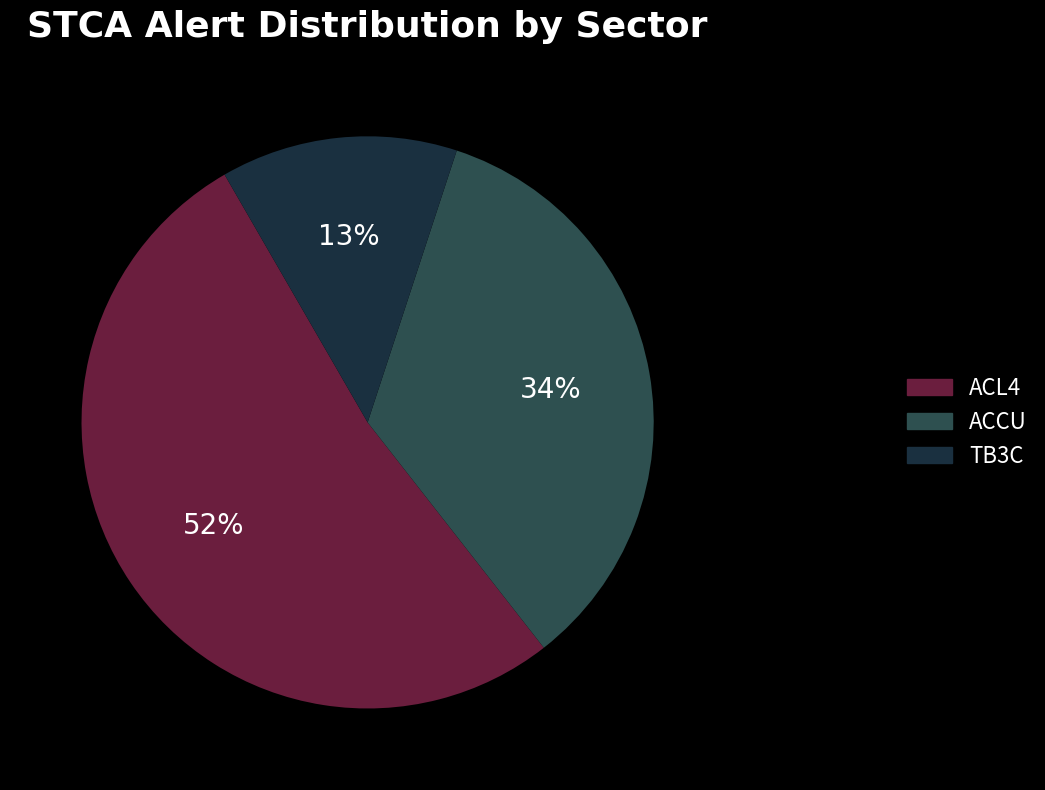

What is the ratio of the value at TB3C to the value at ACCU?

0.4